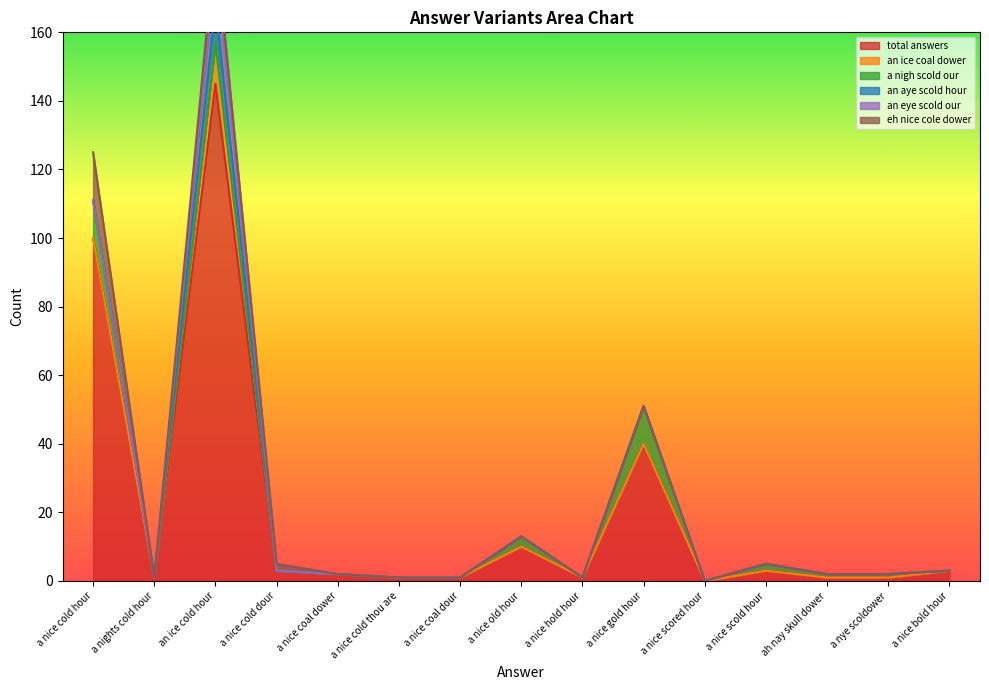

What is the difference between the maximum and minimum values in the an aye scold hour series?

11